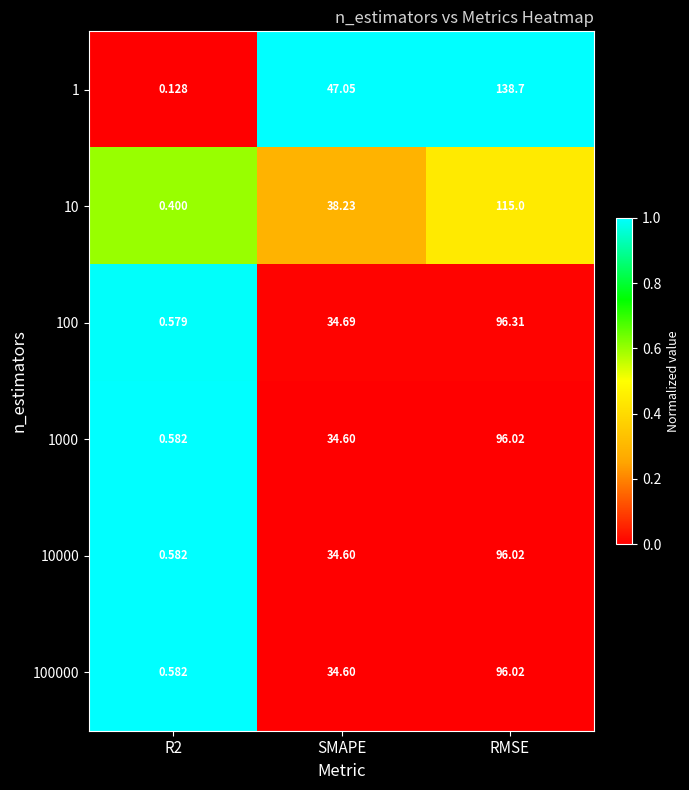

At which category does the chart reach its peak across all series?

RMSE